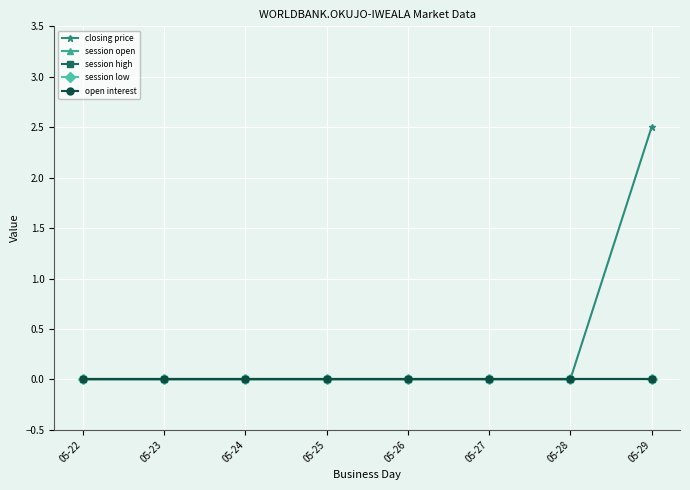

Is this an area chart (filled region under the line)?

No